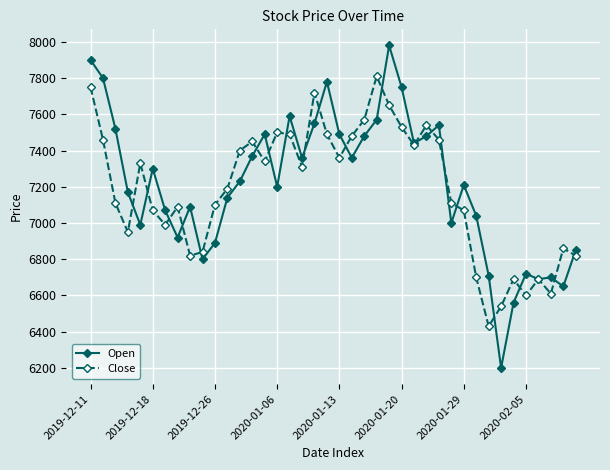

Which series has the widest spread of values?

Open